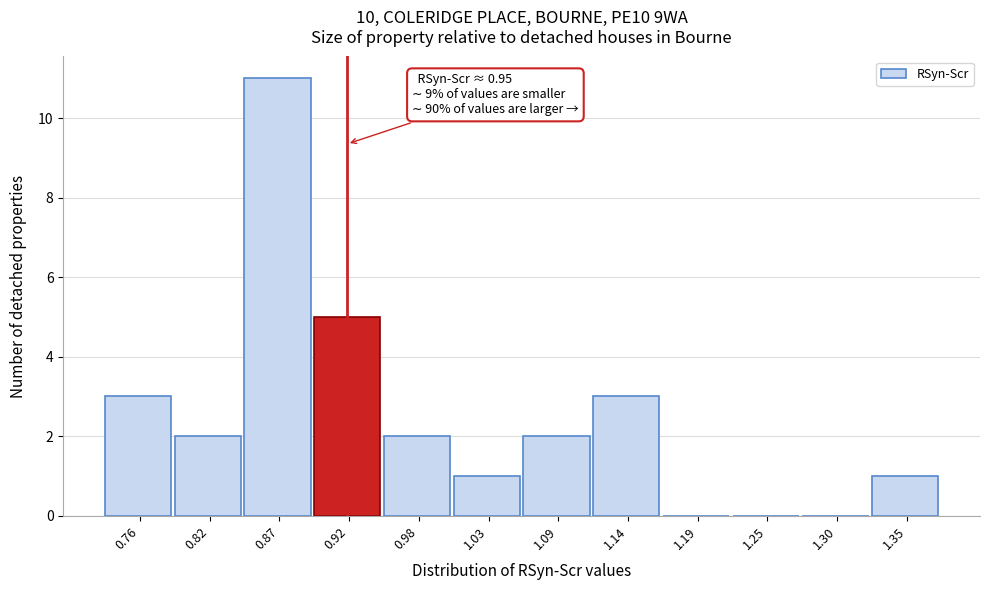

Reading right to left, transcribe all the data shown in this chart.

1.35=1	1.30=0	1.25=0	1.19=0	1.14=3	1.09=2	1.03=1	0.98=2	0.92=5	0.87=11	0.82=2	0.76=3